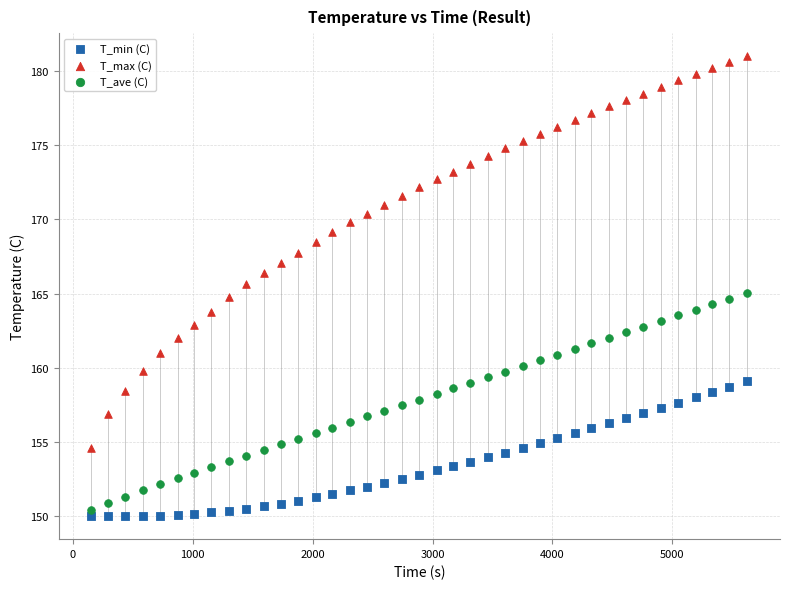

Which series has the largest Y range (max minus min)?

T_max (C)